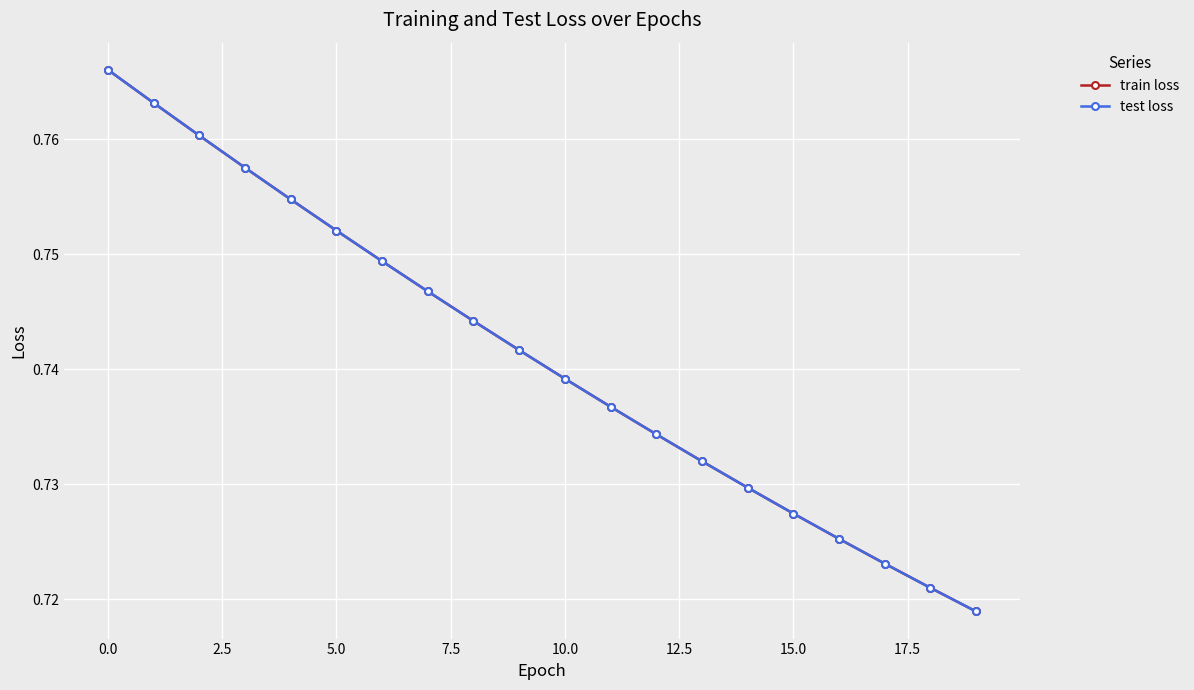

Does the chart have visible grid lines?

Yes